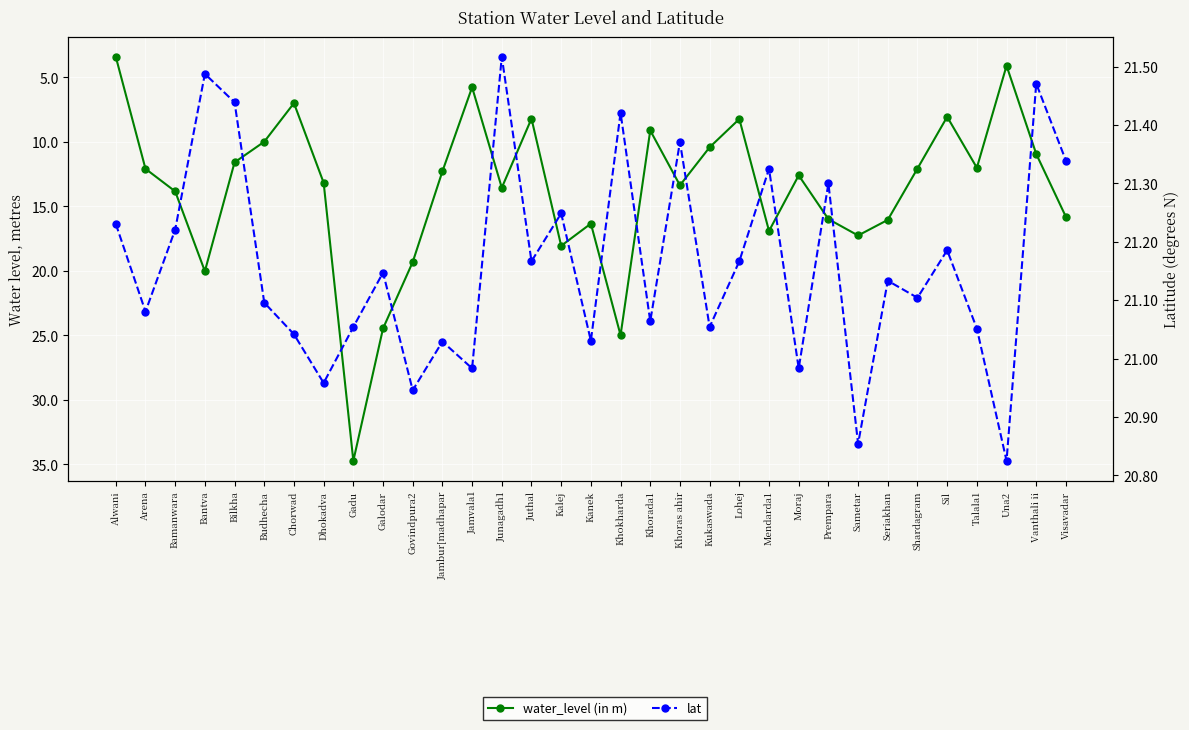

Reading right to left, what are all the values shown in this chart?

water_level (in m): 15.8	10.9	4.1	12.0	8.1	12.1	16.0	17.2	16.0	12.6	16.9	8.2	10.4	13.4	9.1	25.0	16.3	18.1	8.2	13.6	5.8	12.3	19.3	24.5	34.7	13.2	7.0	10.0	11.6	20.0	13.8	12.1	3.4
lat: 21.3	21.5	20.8	21.1	21.2	21.1	21.1	20.9	21.3	21.0	21.3	21.2	21.1	21.4	21.1	21.4	21.0	21.2	21.2	21.5	21.0	21.0	20.9	21.1	21.1	21.0	21.0	21.1	21.4	21.5	21.2	21.1	21.2